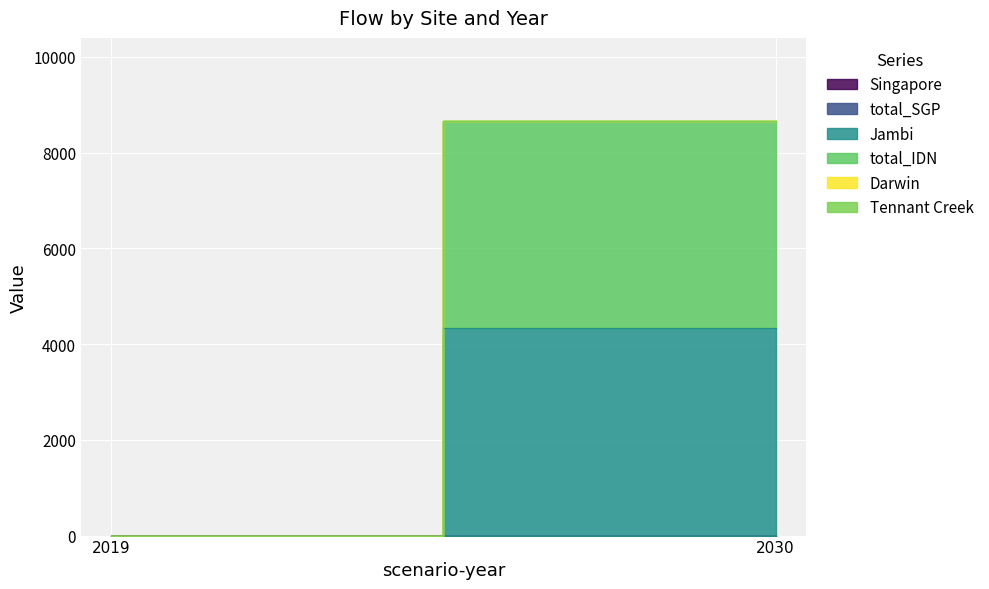

What are all the series names shown in the legend?

Singapore, total_SGP, Jambi, total_IDN, Darwin, Tennant Creek